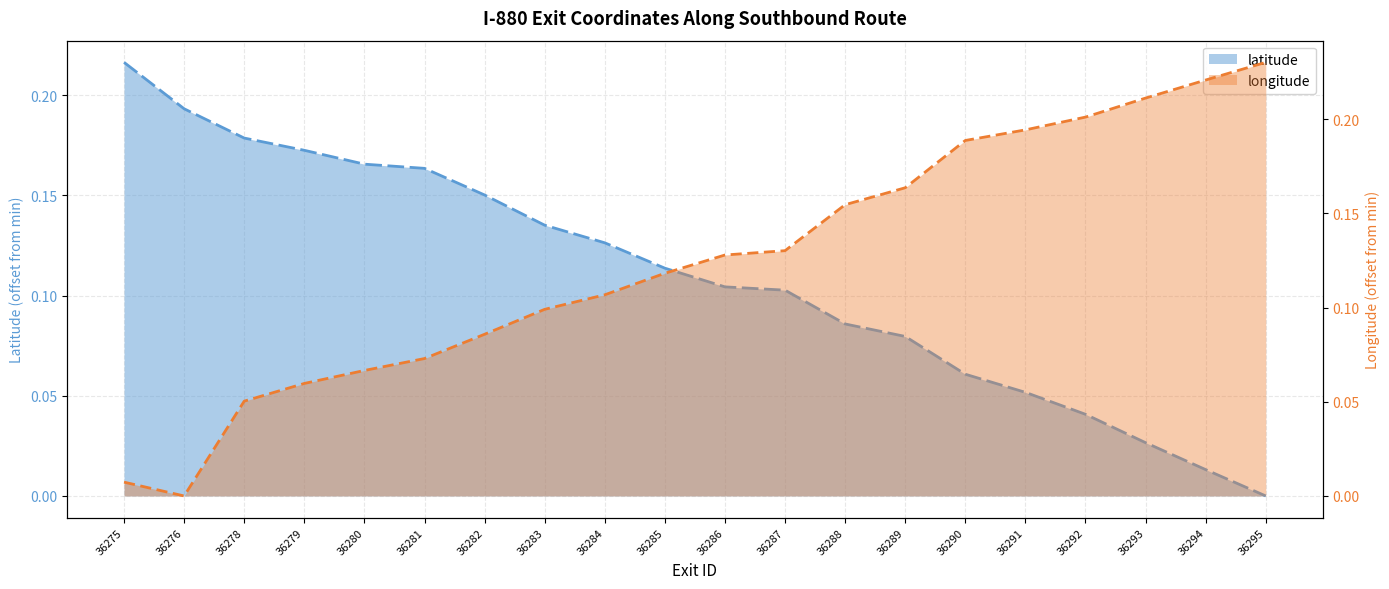

What is the value of the longitude point at the 13th from the left?

0.2